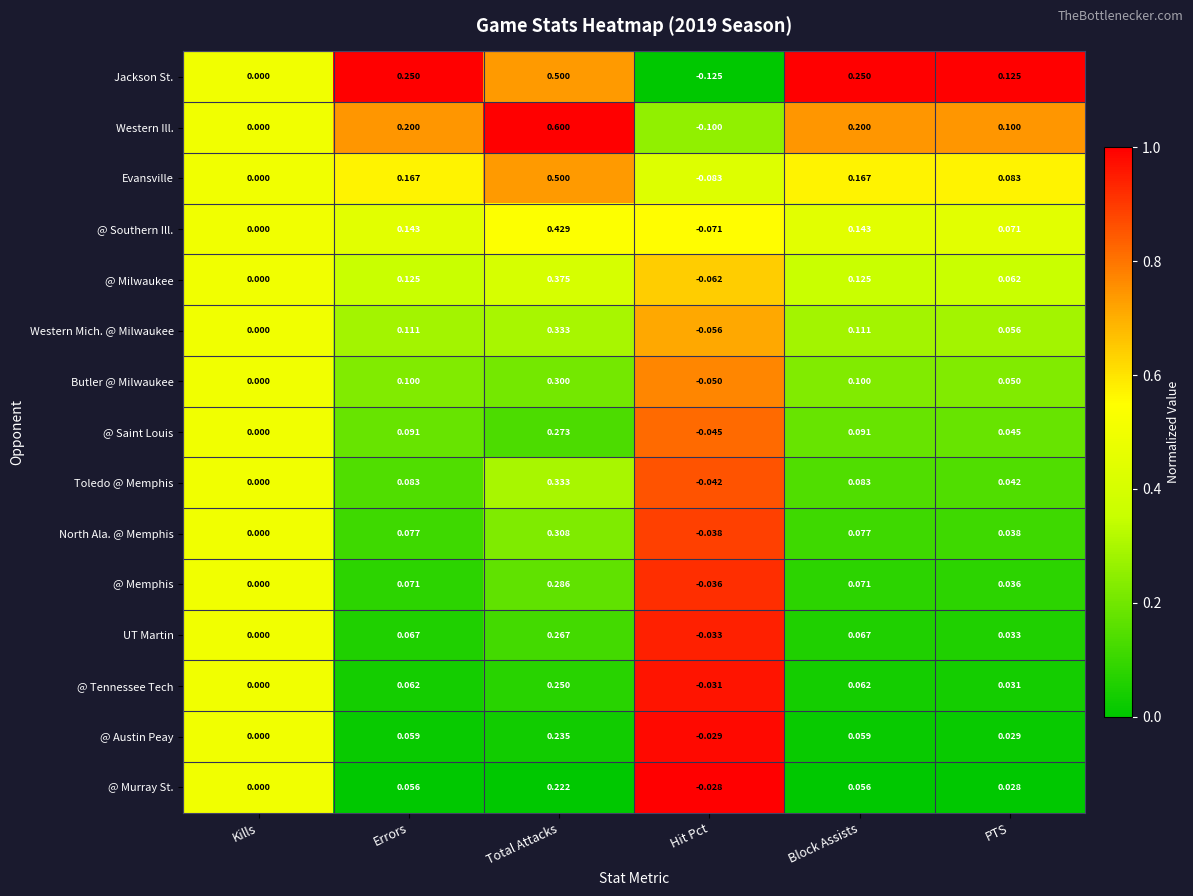

Which series has the widest spread of values?

Western Ill.